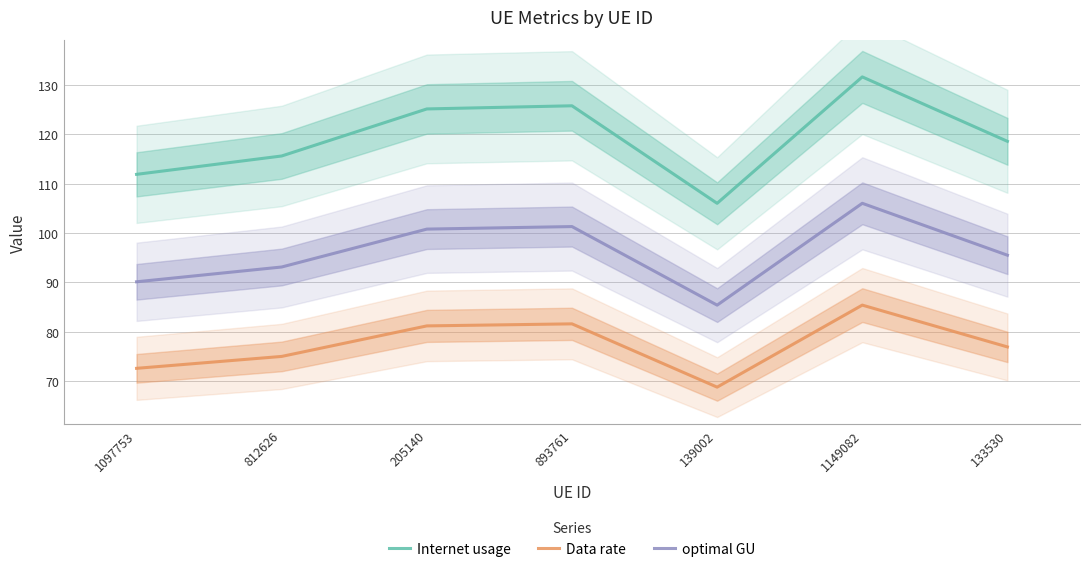

How many lines are shown in the chart?

3